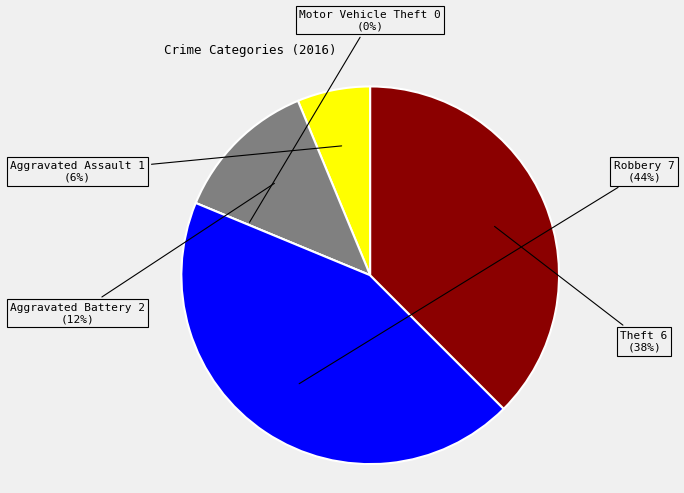

Is the sum of Aggravated Battery and Robbery greater than half?

Yes